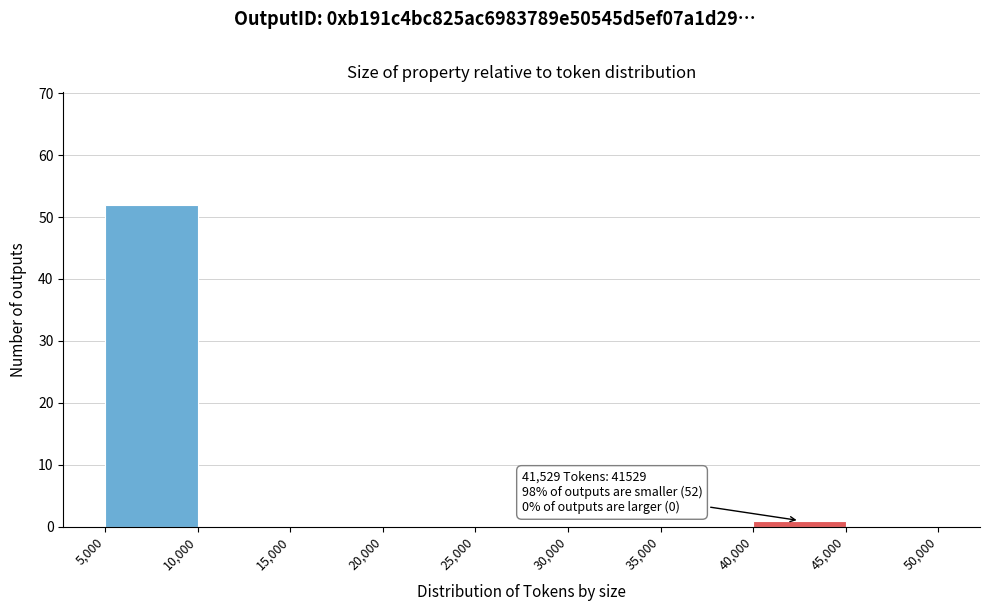

Over which range of the x-axis is the bar tallest?

5,000 to 10,000